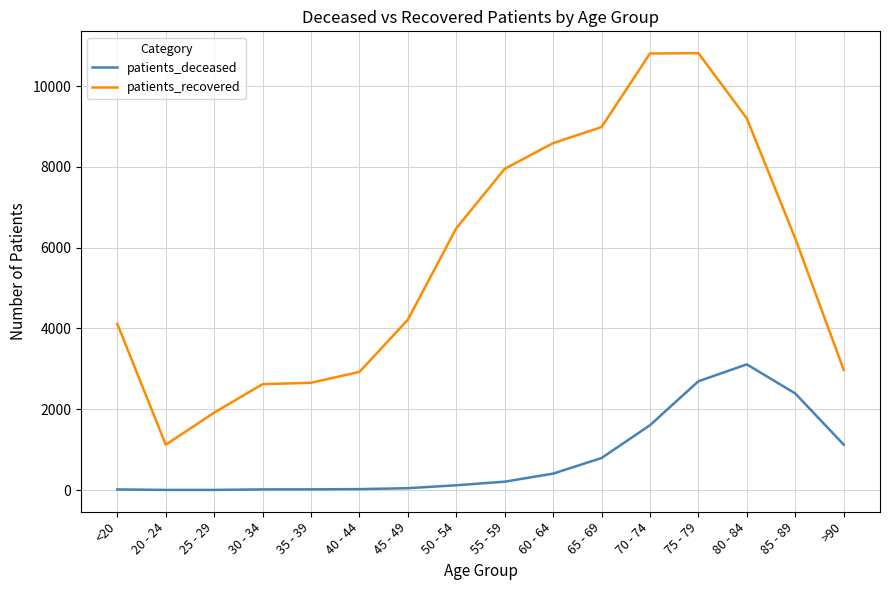

What is the smallest value displayed?

3